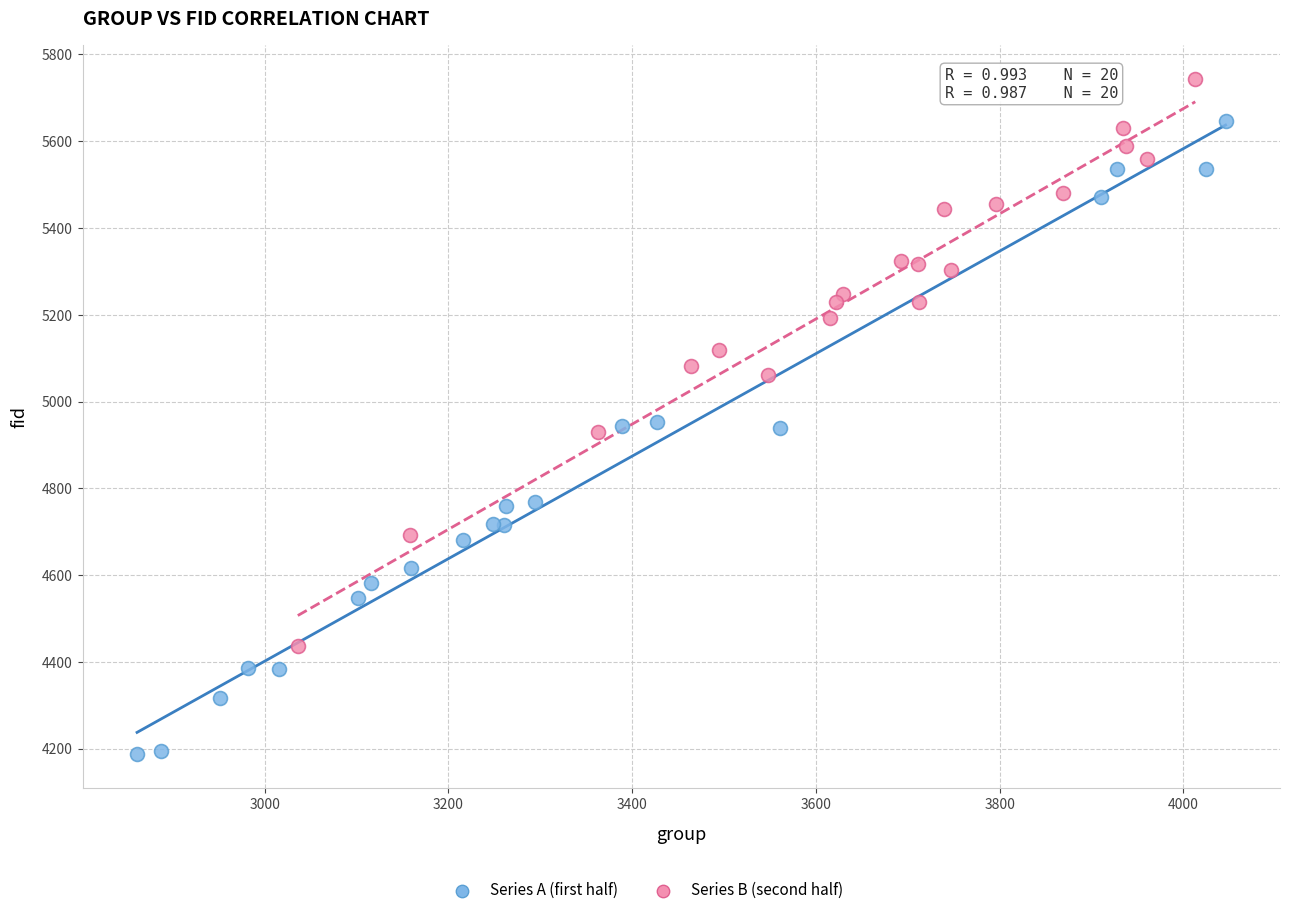

Which series has the largest Y range (max minus min)?

Series A (first half)